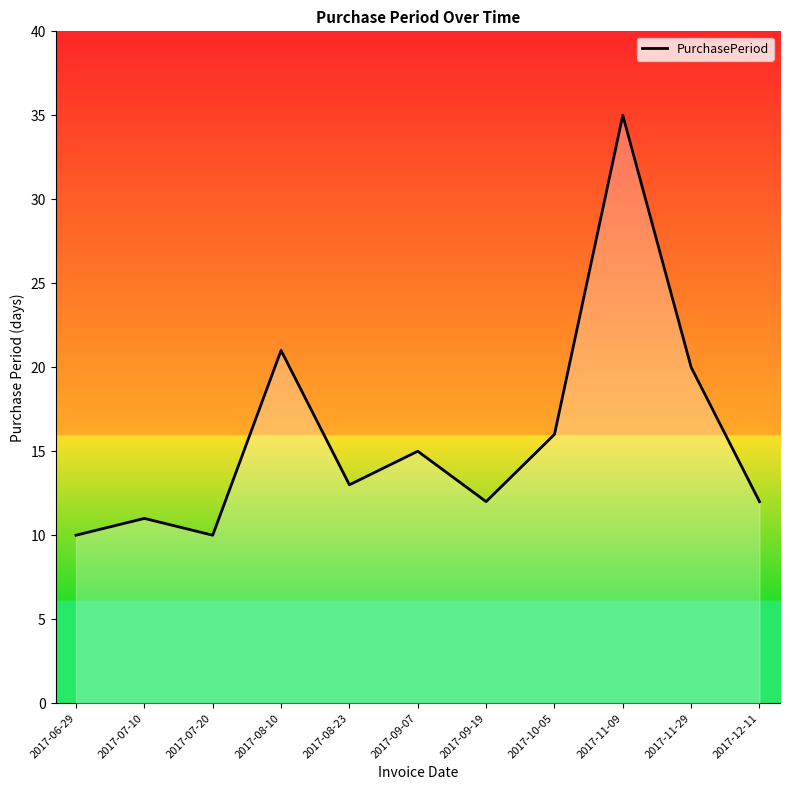

What is the difference between the maximum and minimum values?

25